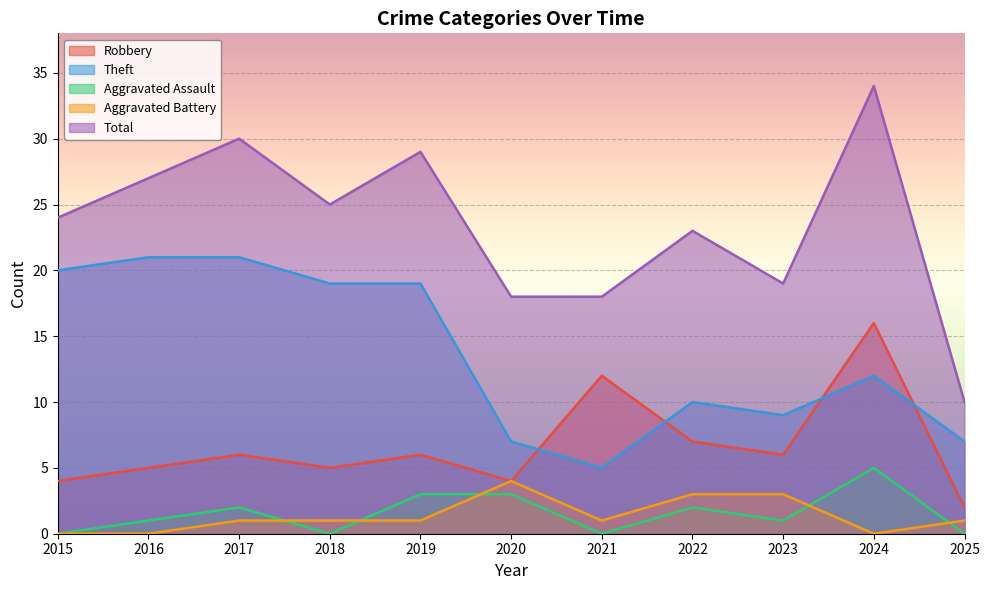

Which series has the largest total across all categories?

Total